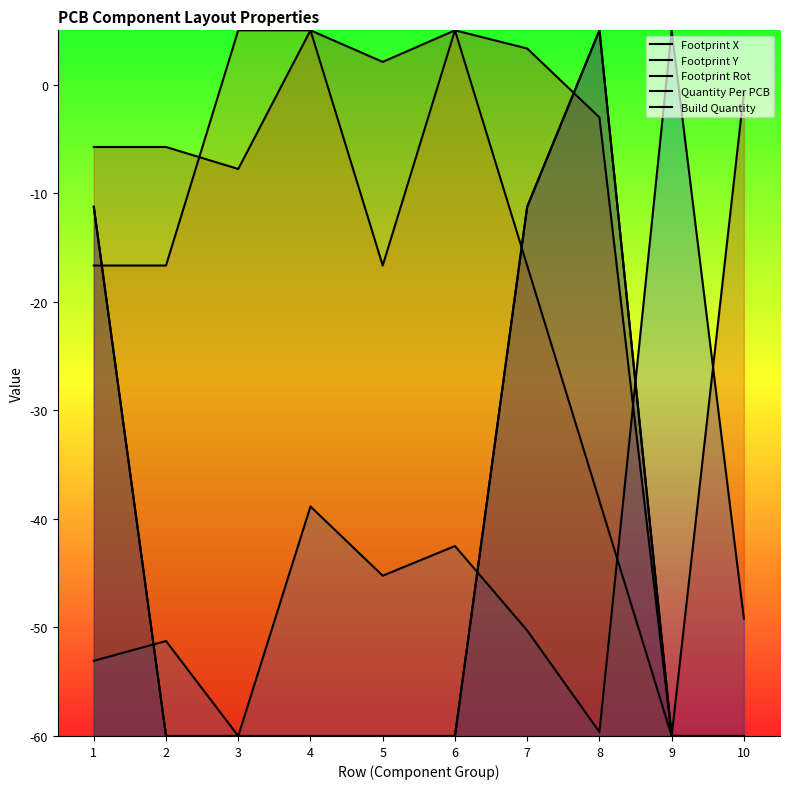

Reading right to left, transcribe all the data shown in this chart.

Footprint X: -0.7	-60.0	-3.0	3.3	5.0	2.1	5.0	-7.8	-5.7	-5.7
Footprint Y: -49.2	5.0	-59.6	-50.3	-42.5	-45.2	-38.9	-60.0	-51.3	-53.1
Footprint Rot: -60.0	-60.0	-38.3	-16.7	5.0	-16.7	5.0	5.0	-16.7	-16.7
Quantity Per PCB: -60.0	-60.0	5.0	-11.2	-60.0	-60.0	-60.0	-60.0	-60.0	-11.2
Build Quantity: -60.0	-60.0	5.0	-11.2	-60.0	-60.0	-60.0	-60.0	-60.0	-11.2